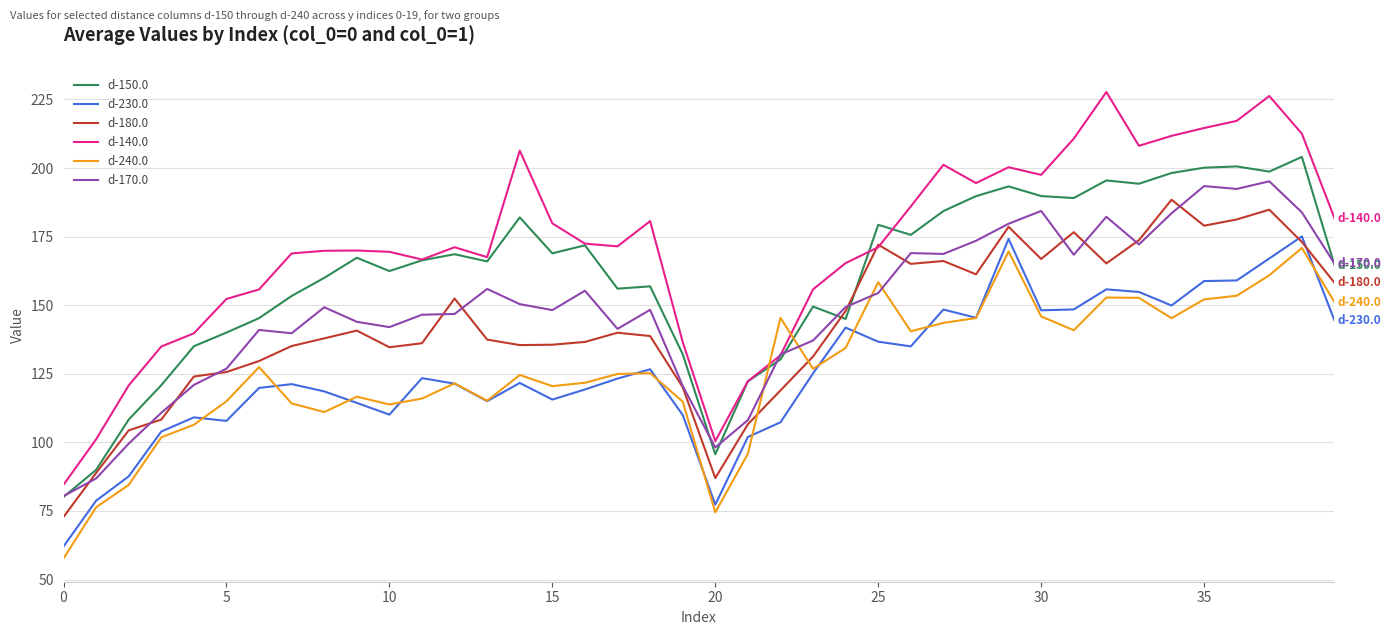

True or false: d-140.0 and d-230.0 intersect in this chart.

False